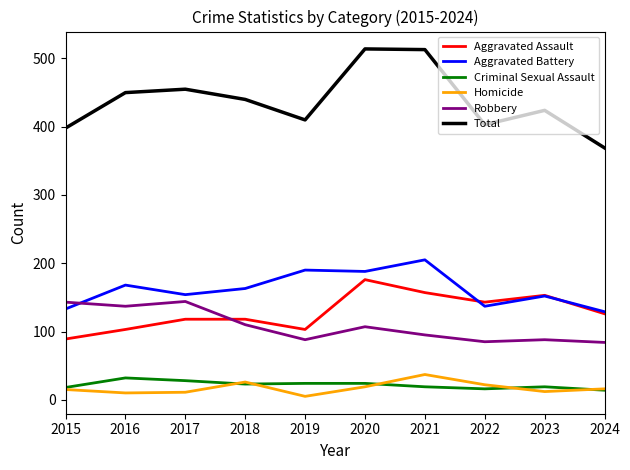

True or false: Homicide and Aggravated Battery intersect in this chart.

False